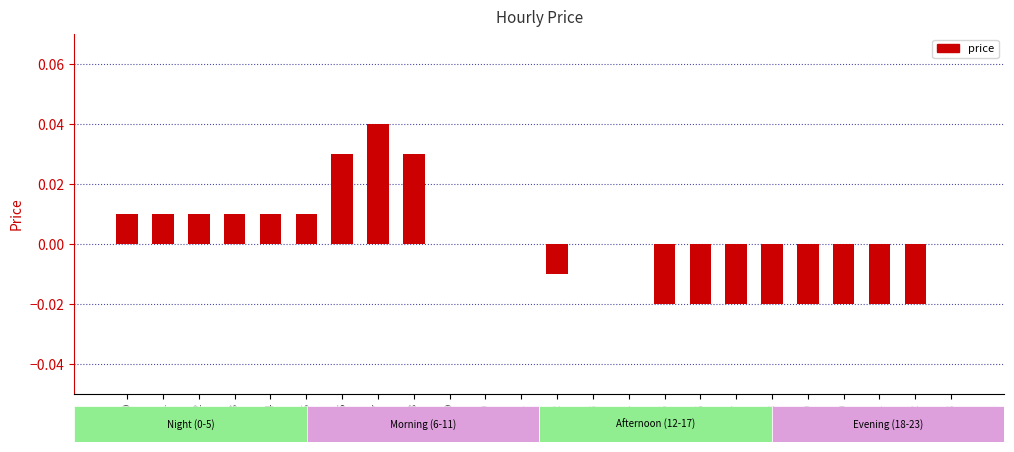

Which category has the highest value across all series?

7